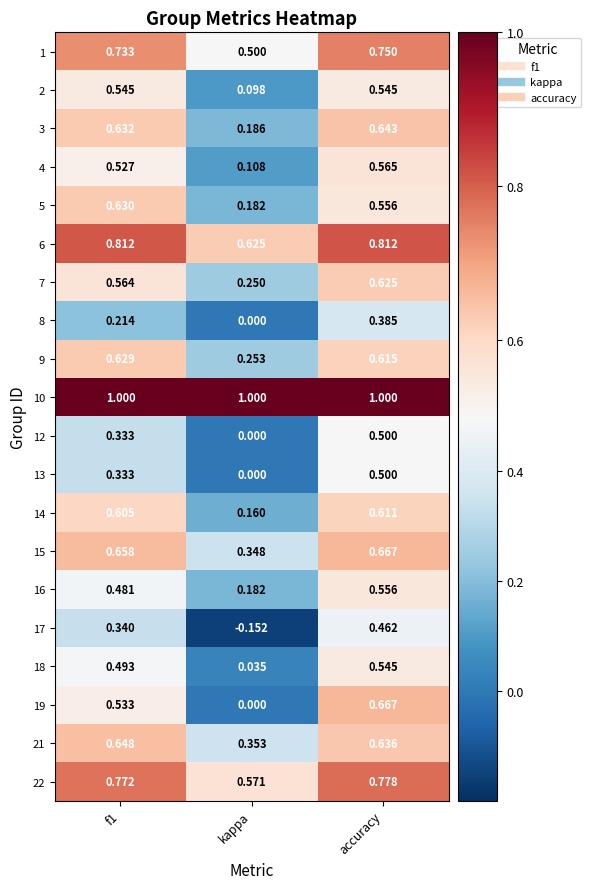

Which series has the largest range (max minus min)?

19